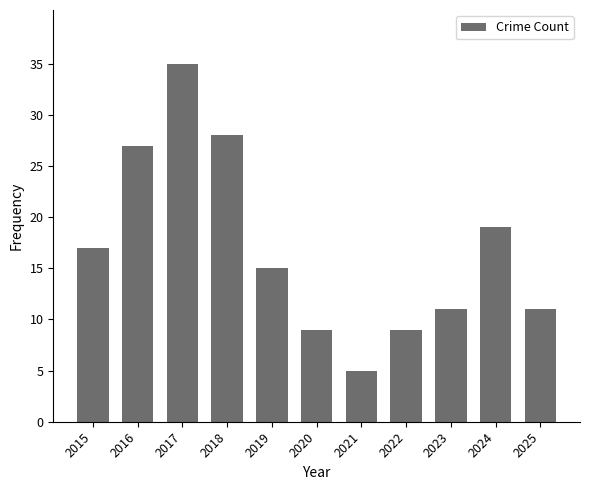

At which category does the chart reach its minimum across all series?

2021